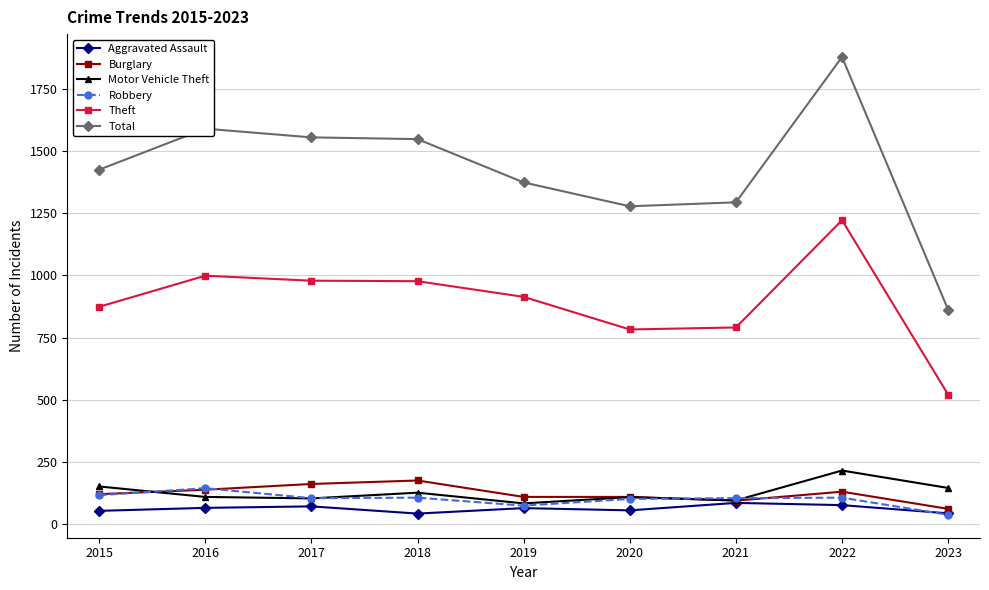

True or false: Total and Theft intersect in this chart.

False